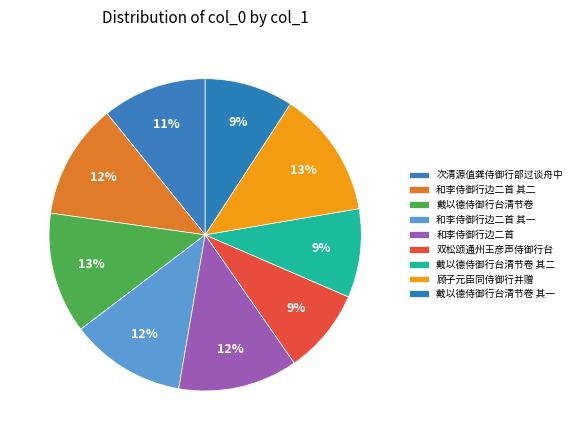

Which slice is the largest?

顾子元臣同侍御行并赠